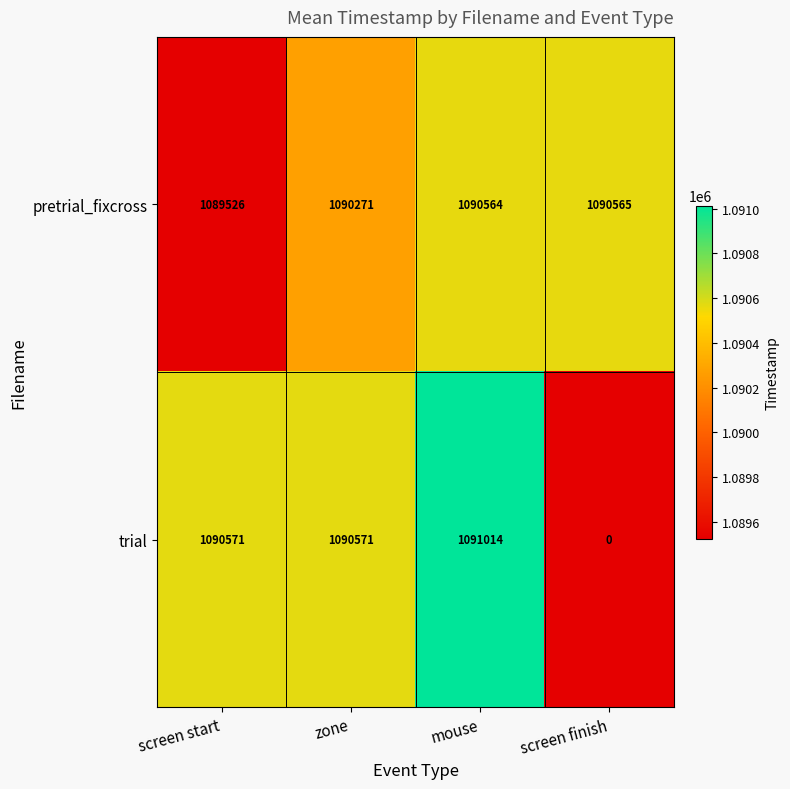

The value of trial at mouse is 708085. True or false?

False